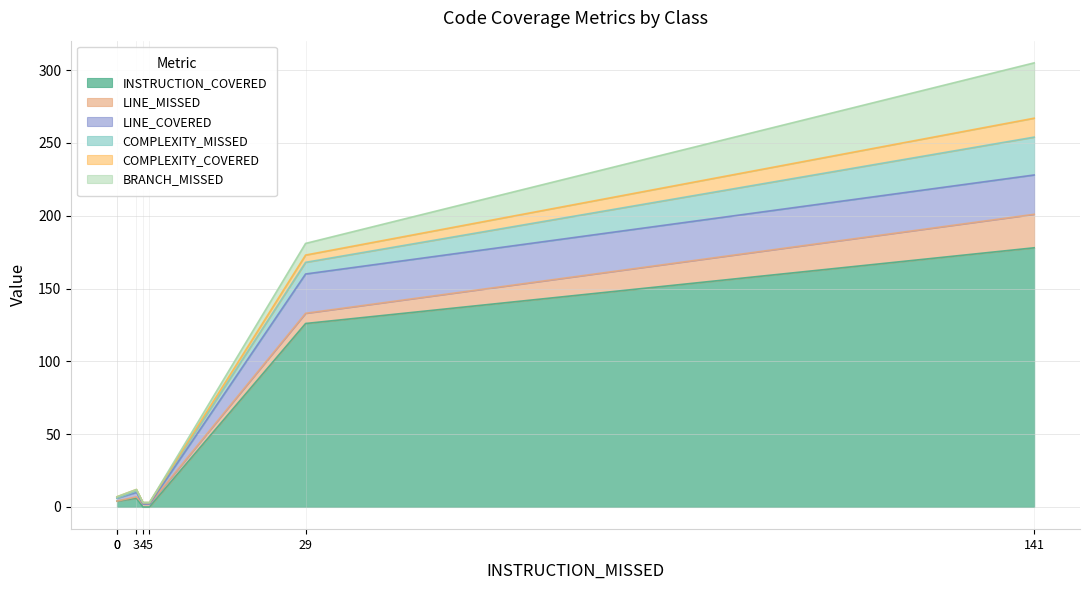

What is the maximum value shown in the chart?

178